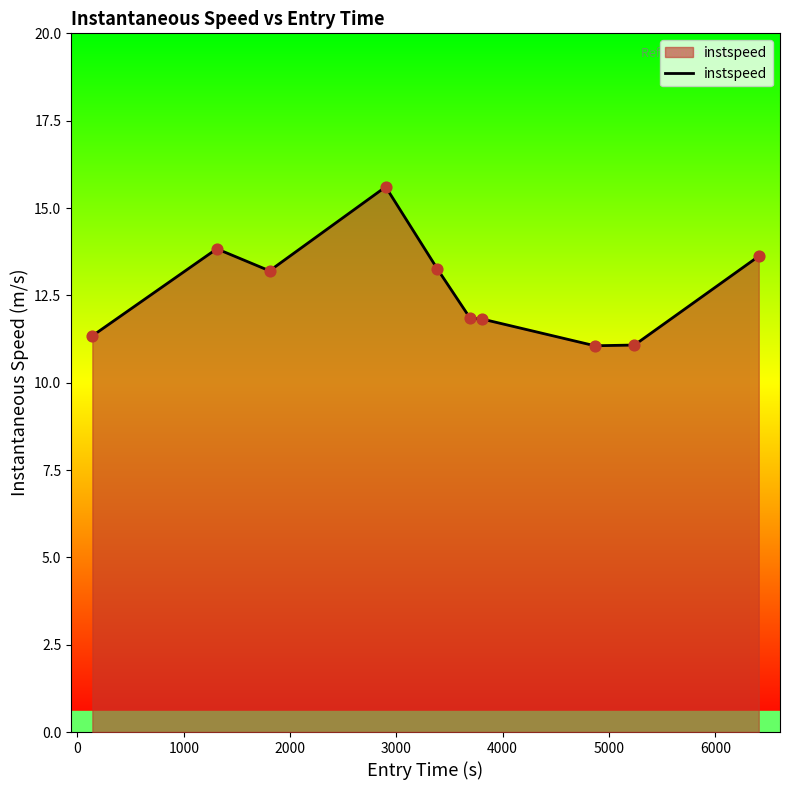

What is the difference between the maximum and minimum values?

4.5